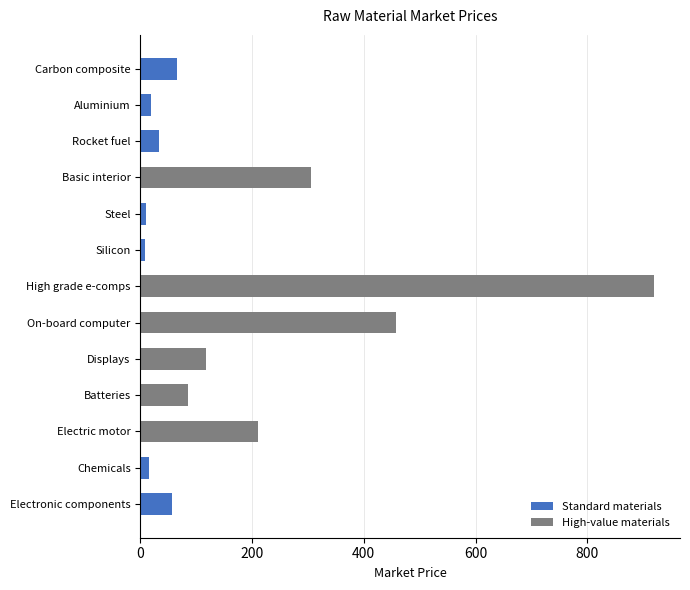

The chart shows a value of 19.0 at Aluminium. True or false?

True